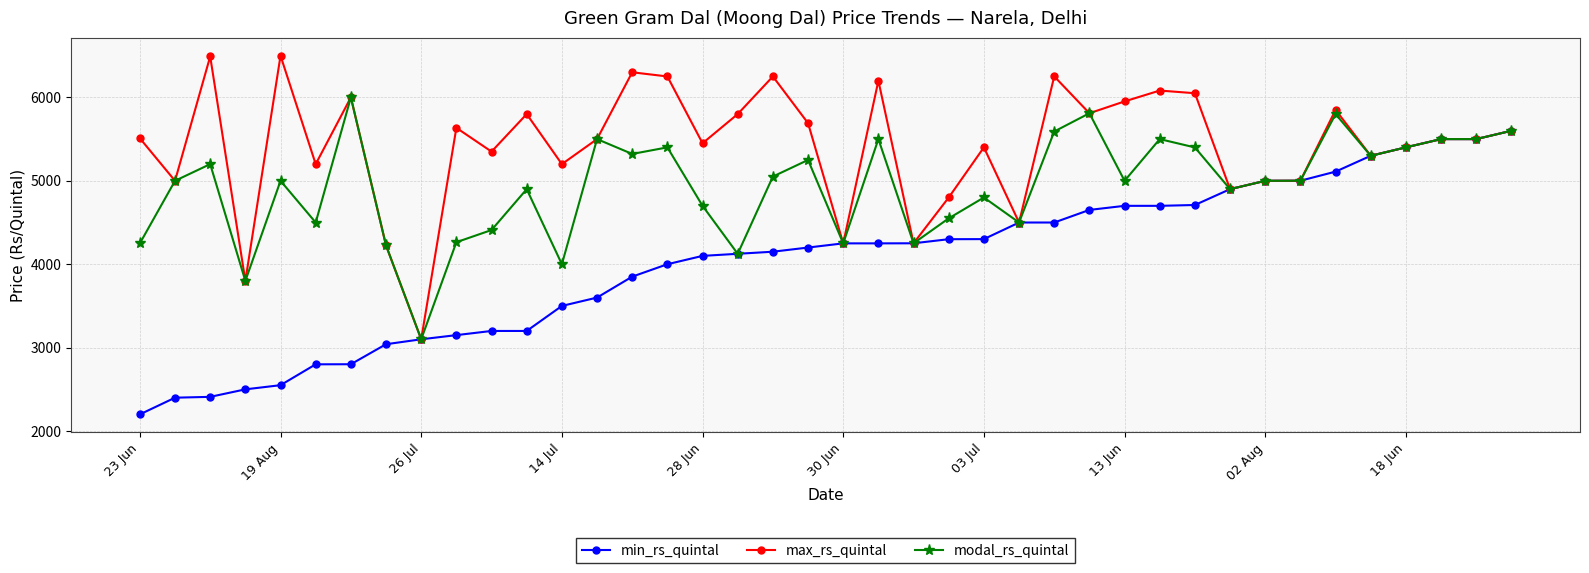

List the series in order of their peak value, lowest first.

min_rs_quintal, modal_rs_quintal, max_rs_quintal